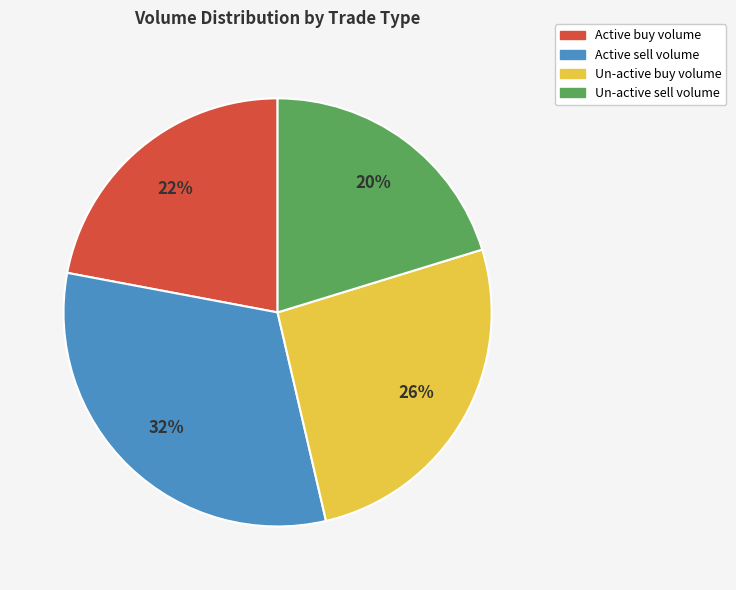

How many slices are in this pie chart?

4